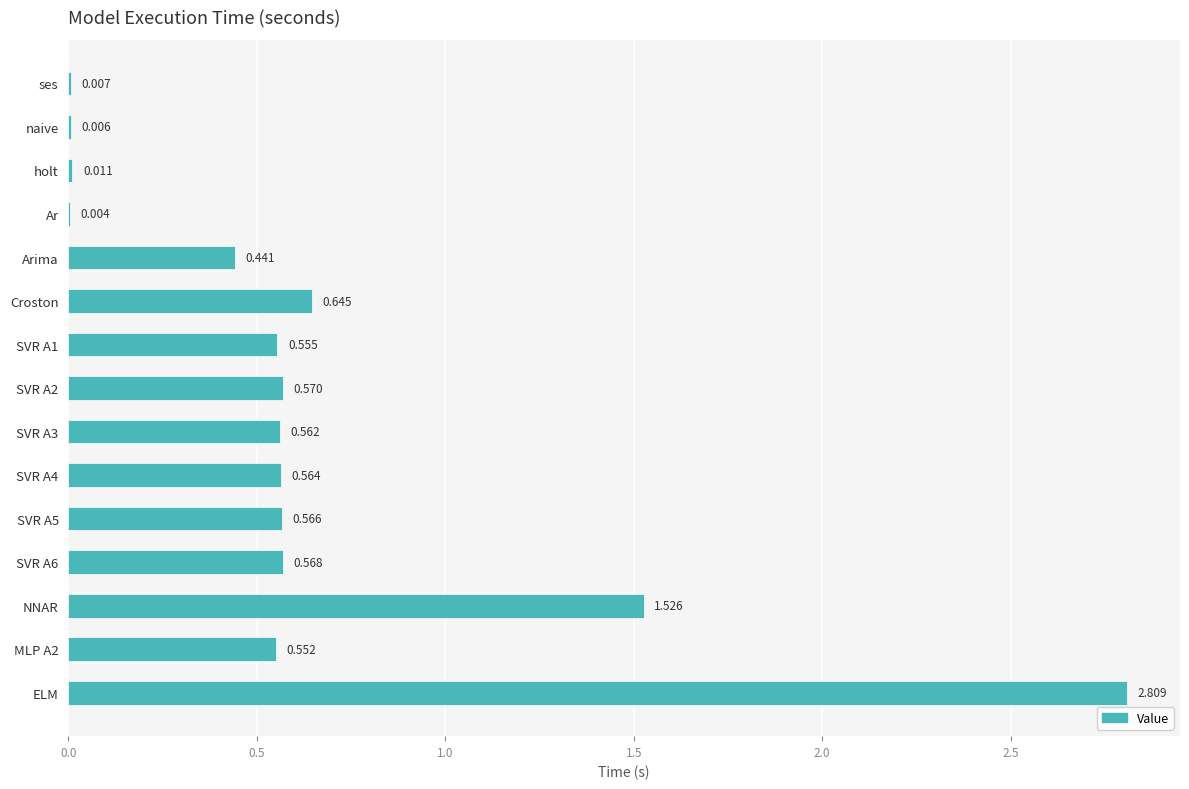

Between SVR A1 and NNAR, which is larger?

NNAR